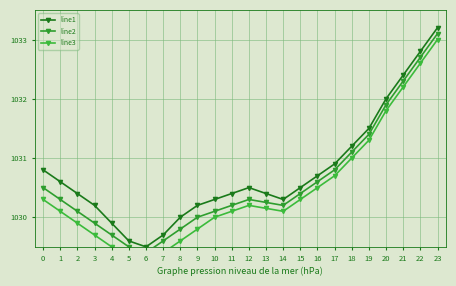

True or false: line2 has more than 1 points higher than both neighbors.

False